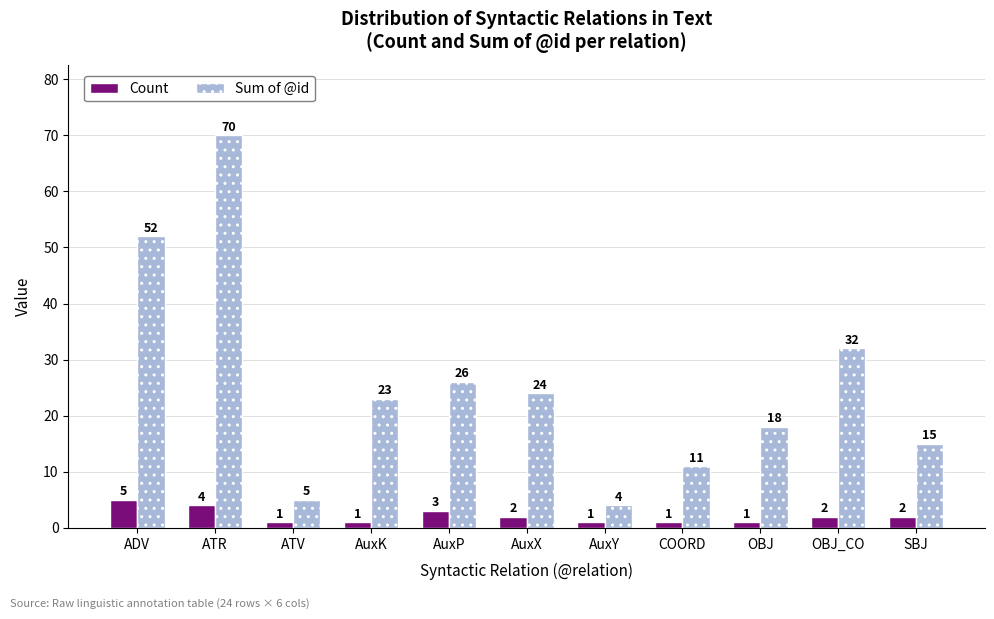

At AuxK, list the series in order from smallest to largest.

Count, Sum of @id